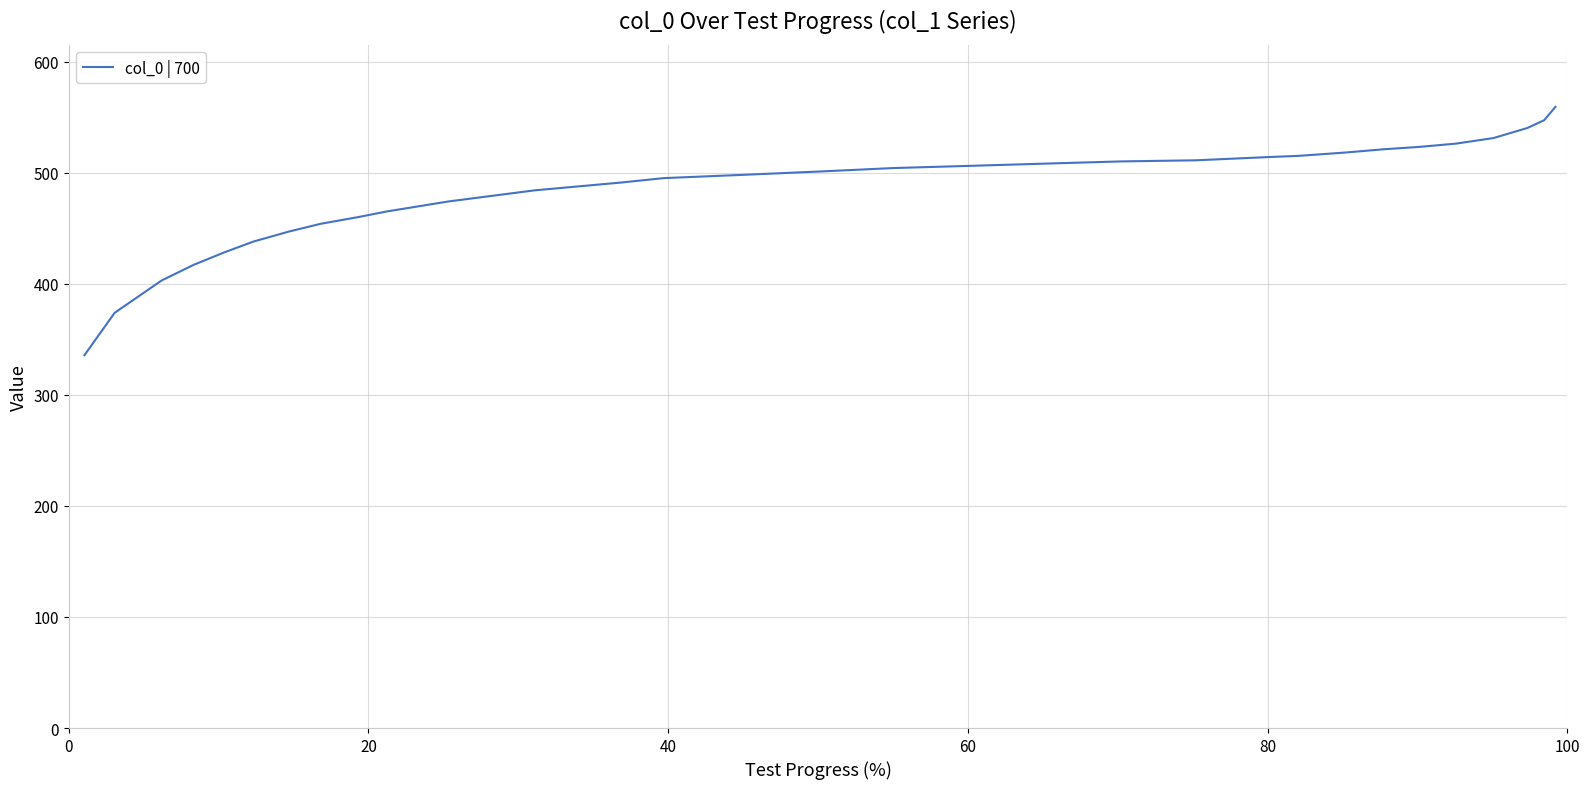

What is the greatest value displayed?

559.4